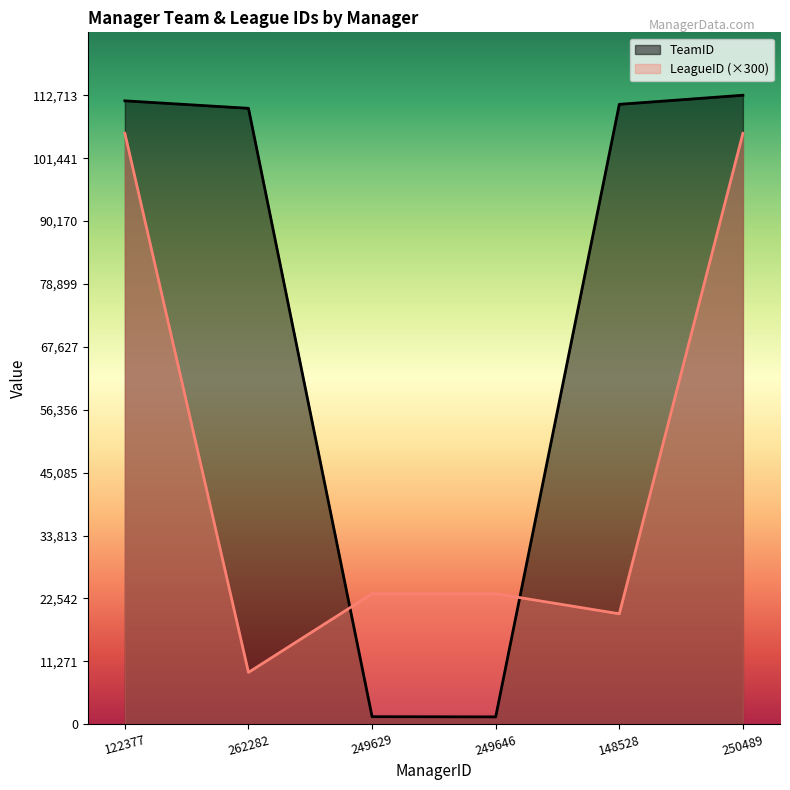

How many interior local valleys does the LeagueID series have?

2